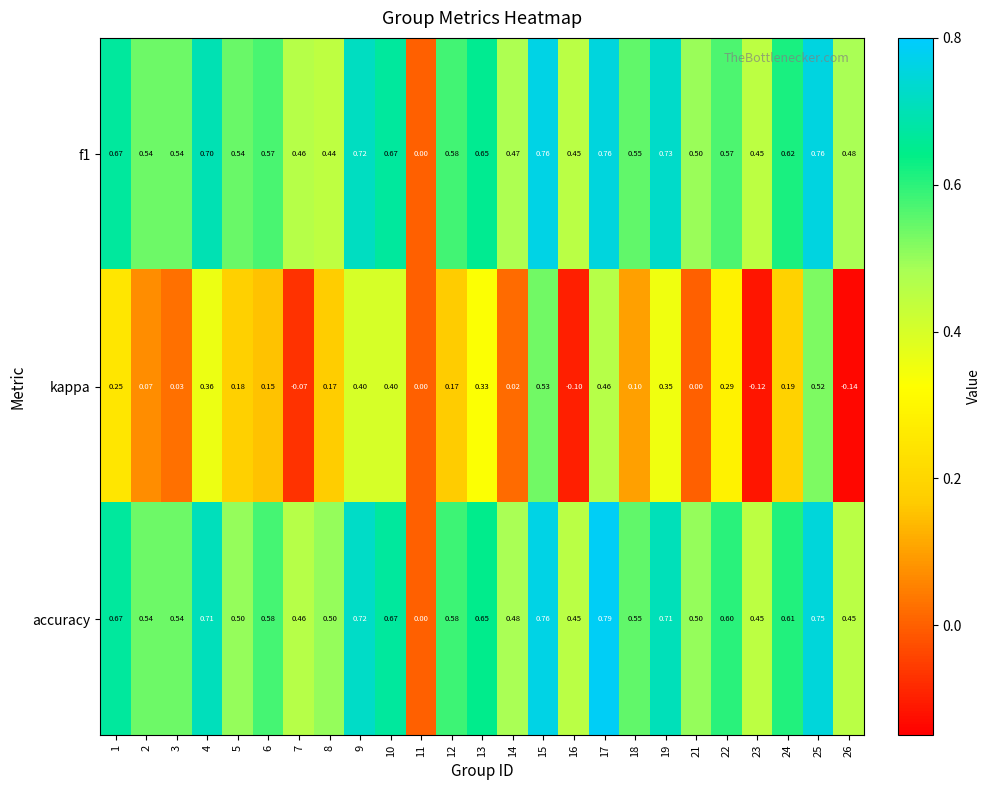

How many categories are shown in the chart?

25